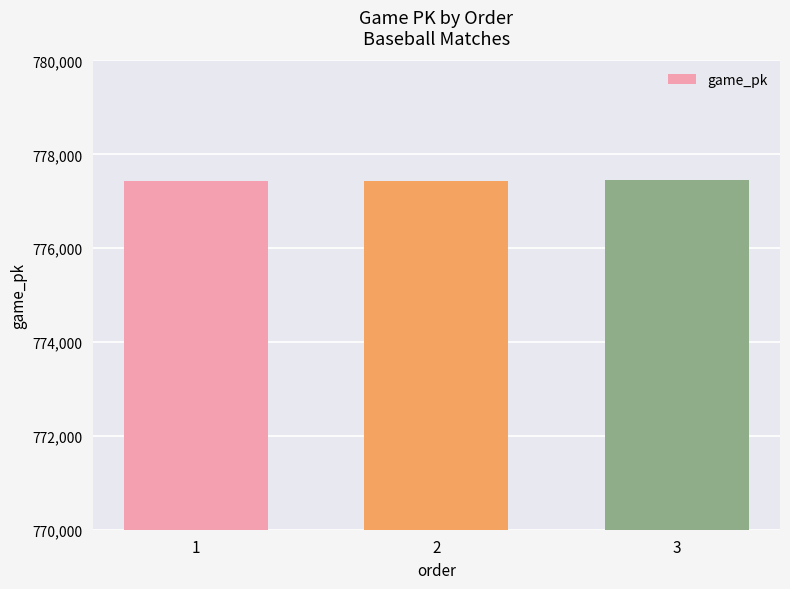

Where is the data nearest to the value 777435?

2